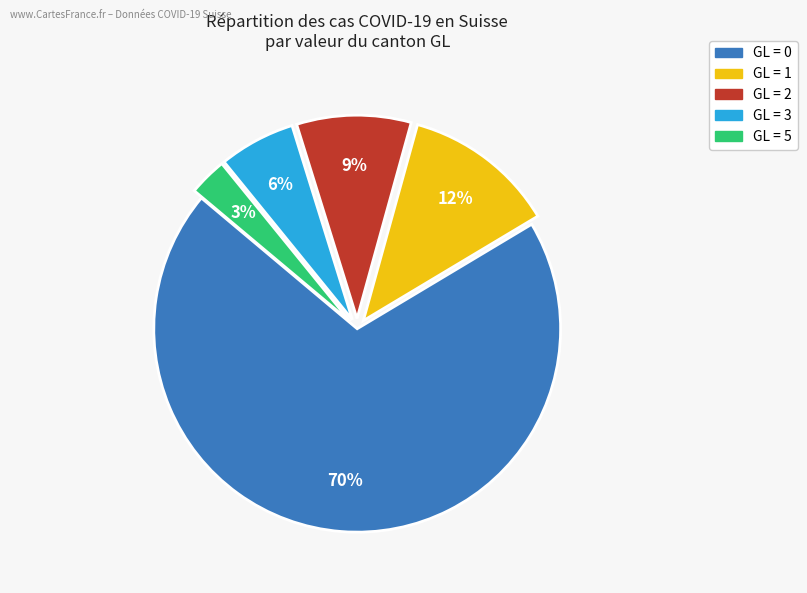

To the nearest percent, what is the average slice percentage?

20%